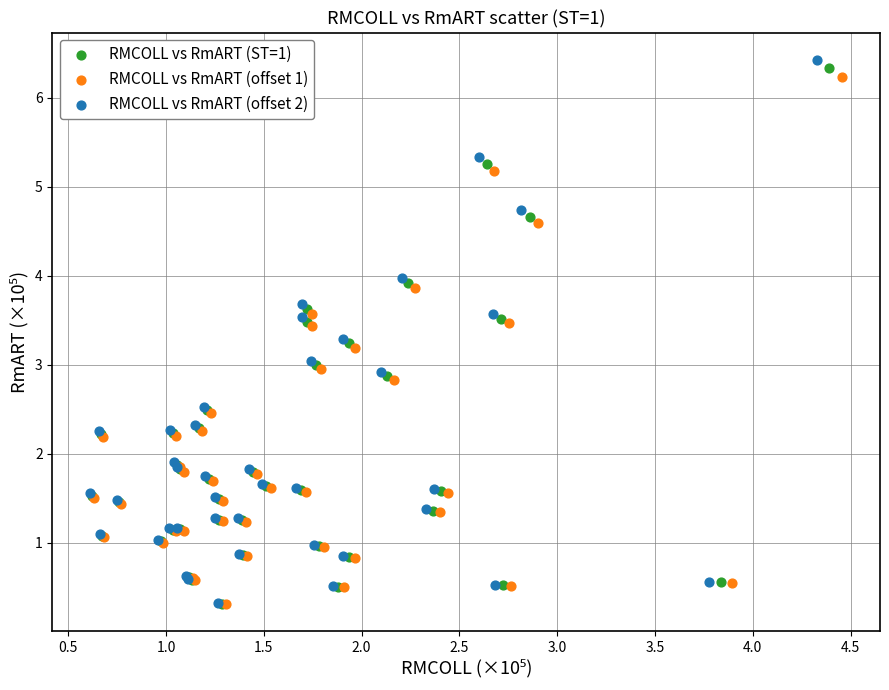

Which series has the widest spread of Y values?

RMCOLL vs RmART (offset 2)